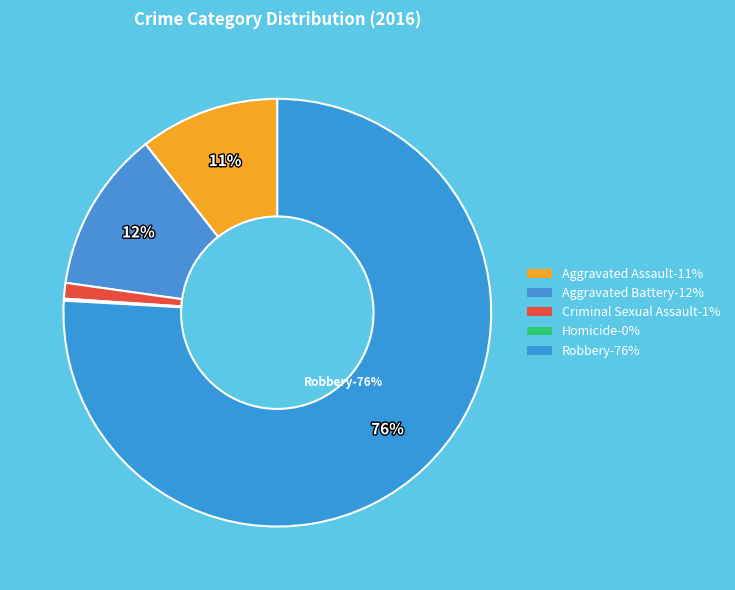

Is it true that Criminal Sexual Assault is 1% of the pie?

True